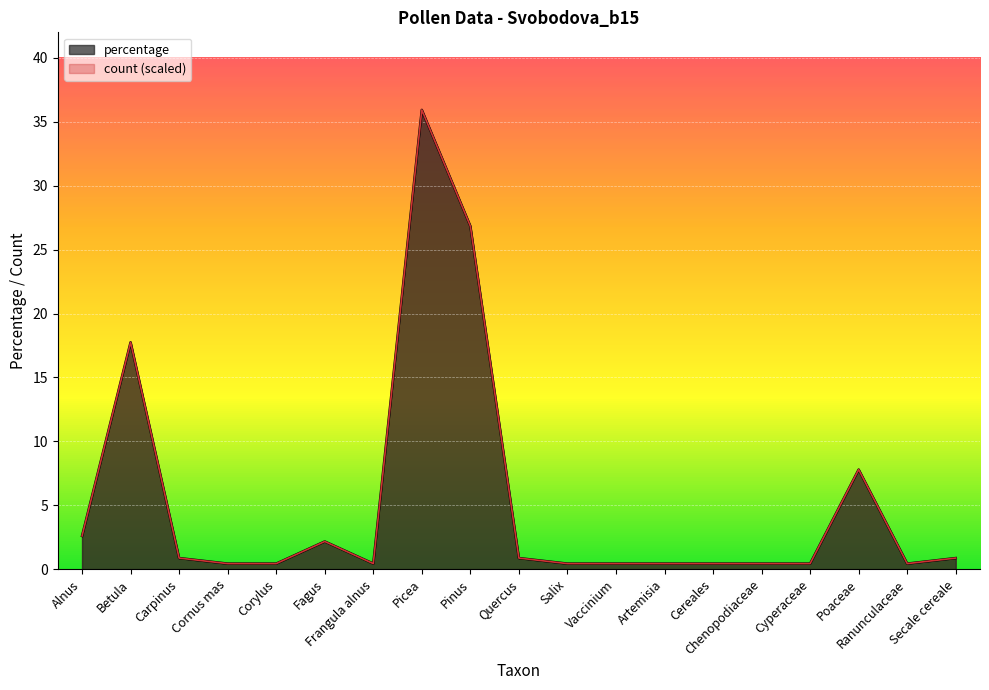

What is the maximum value shown in the chart?

35.9